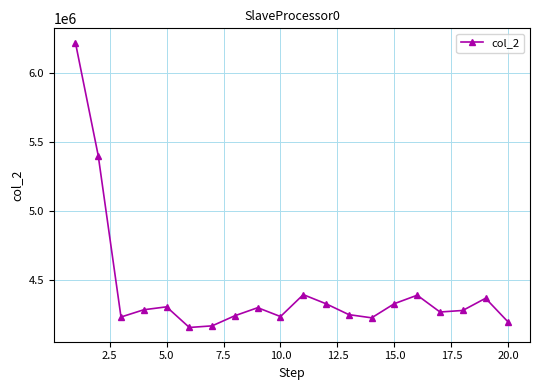

True or false: there are more than 1 points higher than both neighbors.

True